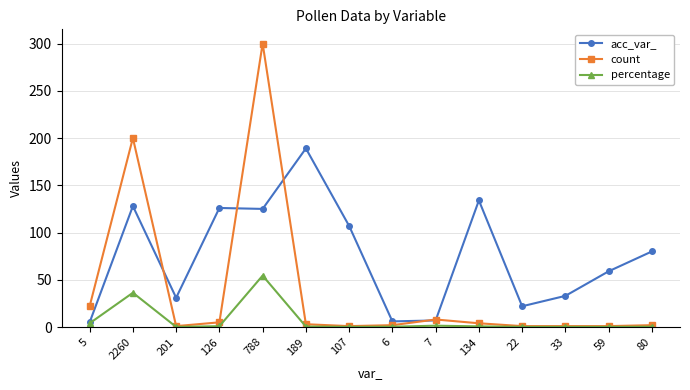

At which category does acc_var_ reach its first local peak?

2260